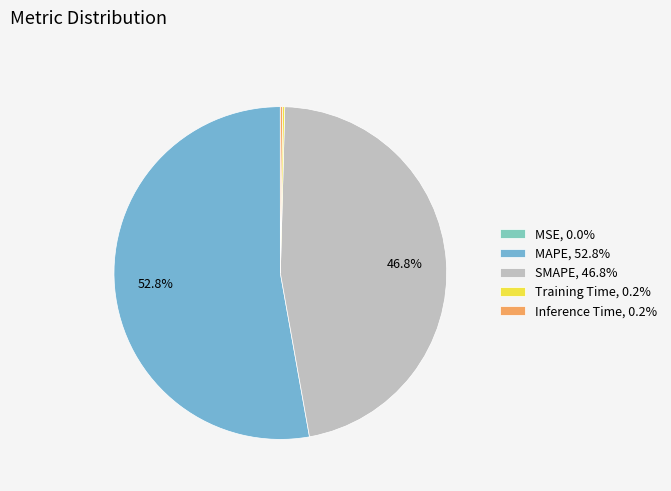

To the nearest percent, what is the difference between the SMAPE and Inference Time slice percentages?

47%